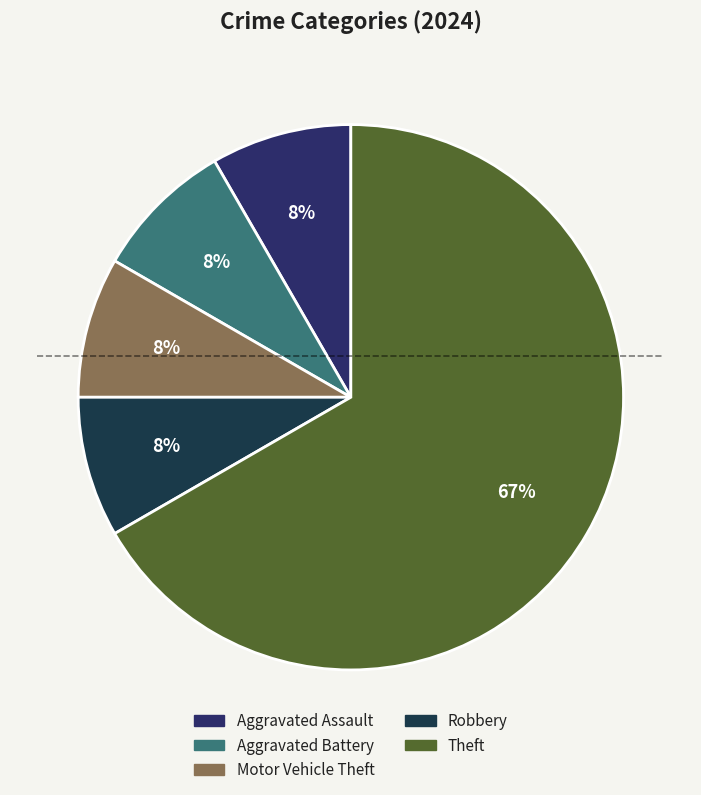

What percentage is the Aggravated Battery slice, to the nearest percent?

8%